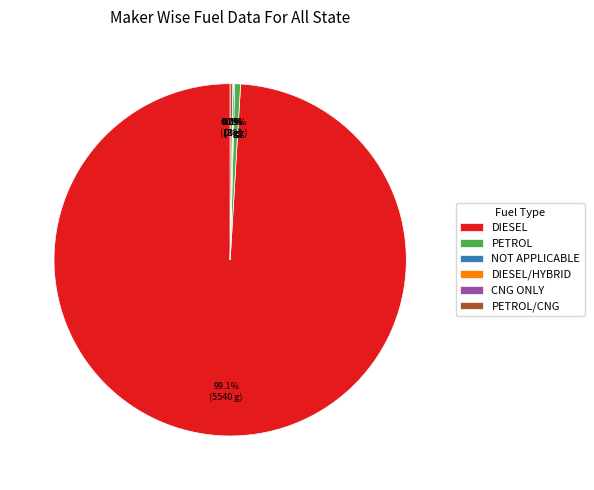

Which category has the biggest portion of the pie?

DIESEL